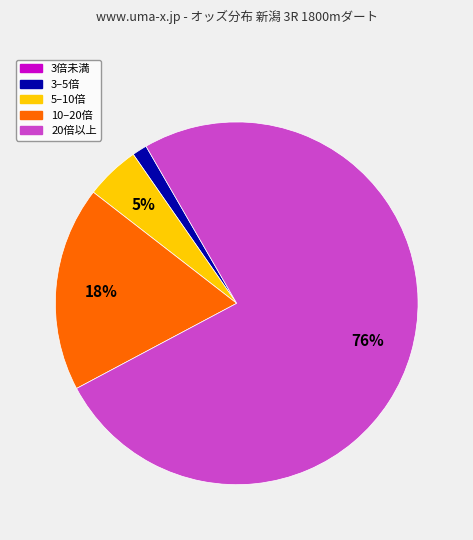

Does any single category account for the majority?

Yes